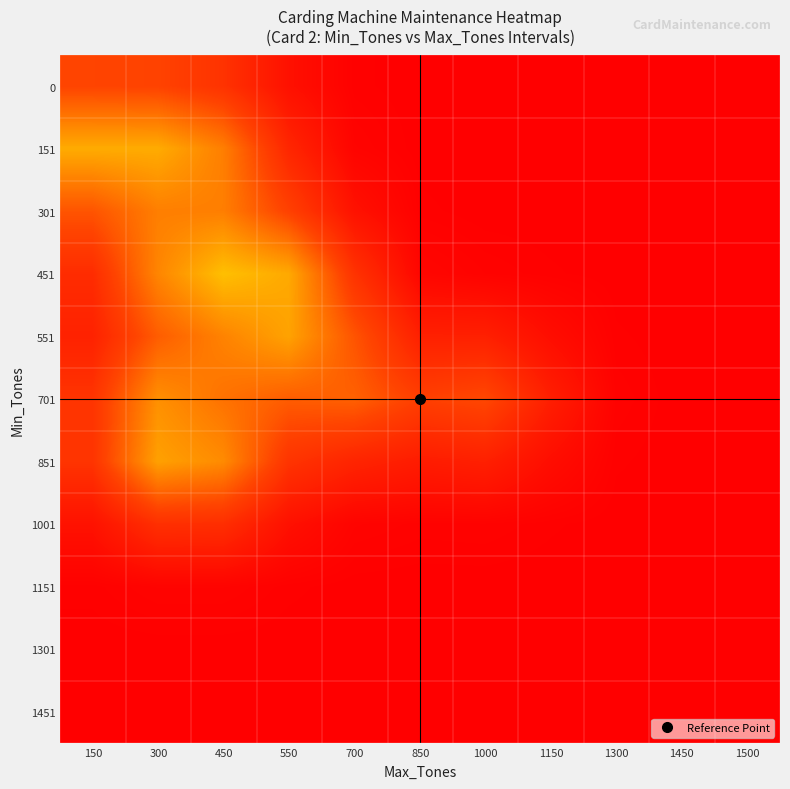

Reading left to right, what are all the values shown in this chart?

0: 150=0.3	300=0.2	450=0.2	550=0.1	700=0.0	850=0.0	1000=0.0	1150=0.0	1300=0.0	1450=0.0	1500=0.0
151: 150=0.5	300=0.5	450=0.4	550=0.1	700=0.0	850=0.0	1000=0.0	1150=0.0	1300=0.0	1450=0.0	1500=0.0
301: 150=0.3	300=0.4	450=0.4	550=0.2	700=0.1	850=0.0	1000=0.0	1150=0.0	1300=0.0	1450=0.0	1500=0.0
451: 150=0.2	300=0.4	450=0.6	550=0.5	700=0.2	850=0.0	1000=0.0	1150=0.0	1300=0.0	1450=0.0	1500=0.0
551: 150=0.1	300=0.3	450=0.4	550=0.5	700=0.3	850=0.1	1000=0.1	1150=0.1	1300=0.0	1450=0.0	1500=0.0
701: 150=0.2	300=0.4	450=0.4	550=0.3	700=0.3	850=0.2	1000=0.3	1150=0.1	1300=0.0	1450=0.0	1500=0.0
851: 150=0.2	300=0.5	450=0.4	550=0.2	700=0.1	850=0.1	1000=0.1	1150=0.1	1300=0.0	1450=0.0	1500=0.0
1001: 150=0.1	300=0.2	450=0.2	550=0.1	700=0.0	850=0.0	1000=0.0	1150=0.0	1300=0.0	1450=0.0	1500=0.0
1151: 150=0.0	300=0.0	450=0.0	550=0.0	700=0.0	850=0.0	1000=0.0	1150=0.0	1300=0.0	1450=0.0	1500=0.0
1301: 150=0.0	300=0.0	450=0.0	550=0.0	700=0.0	850=0.0	1000=0.0	1150=0.0	1300=0.0	1450=0.0	1500=0.0
1451: 150=0.0	300=0.0	450=0.0	550=0.0	700=0.0	850=0.0	1000=0.0	1150=0.0	1300=0.0	1450=0.0	1500=0.0